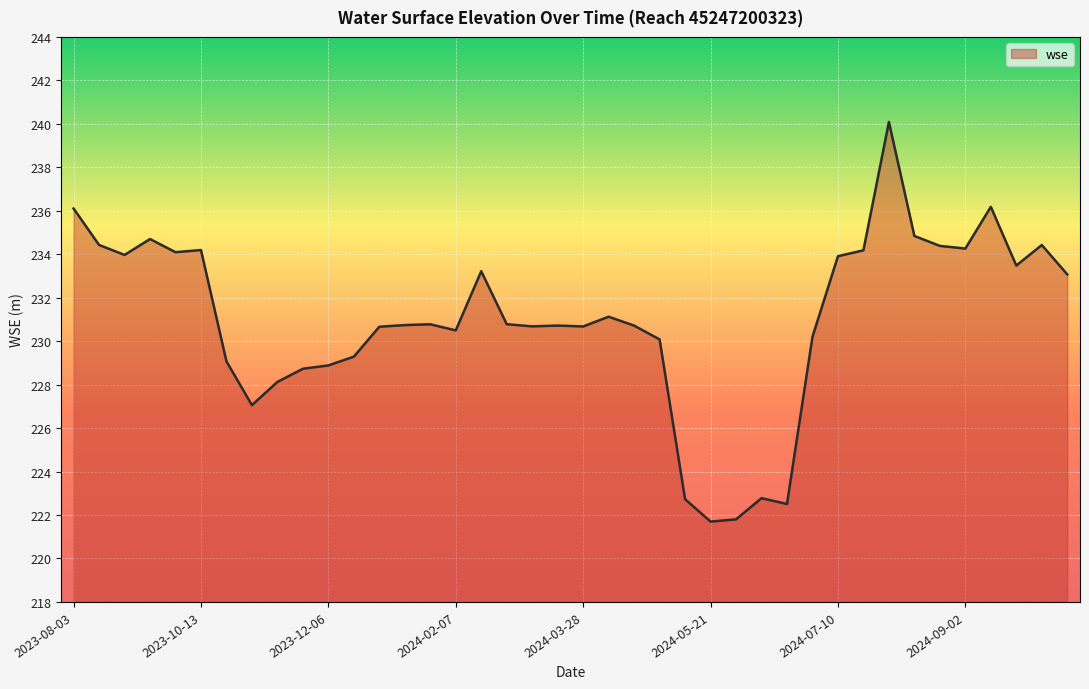

What is the minimum value shown in the chart?

221.7